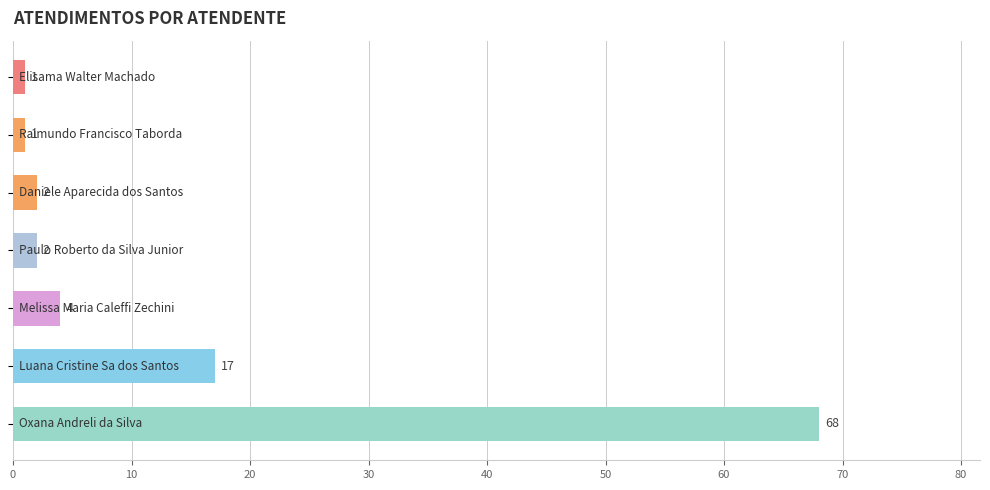

What is the average value?

14